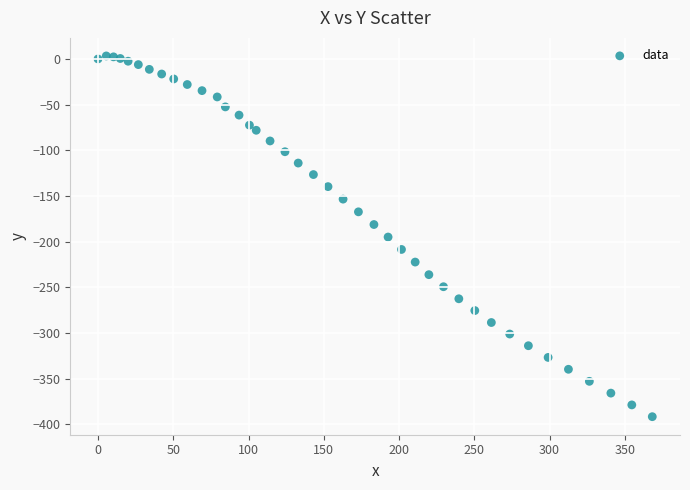

What is the range of X values (max minus min)?

368.2